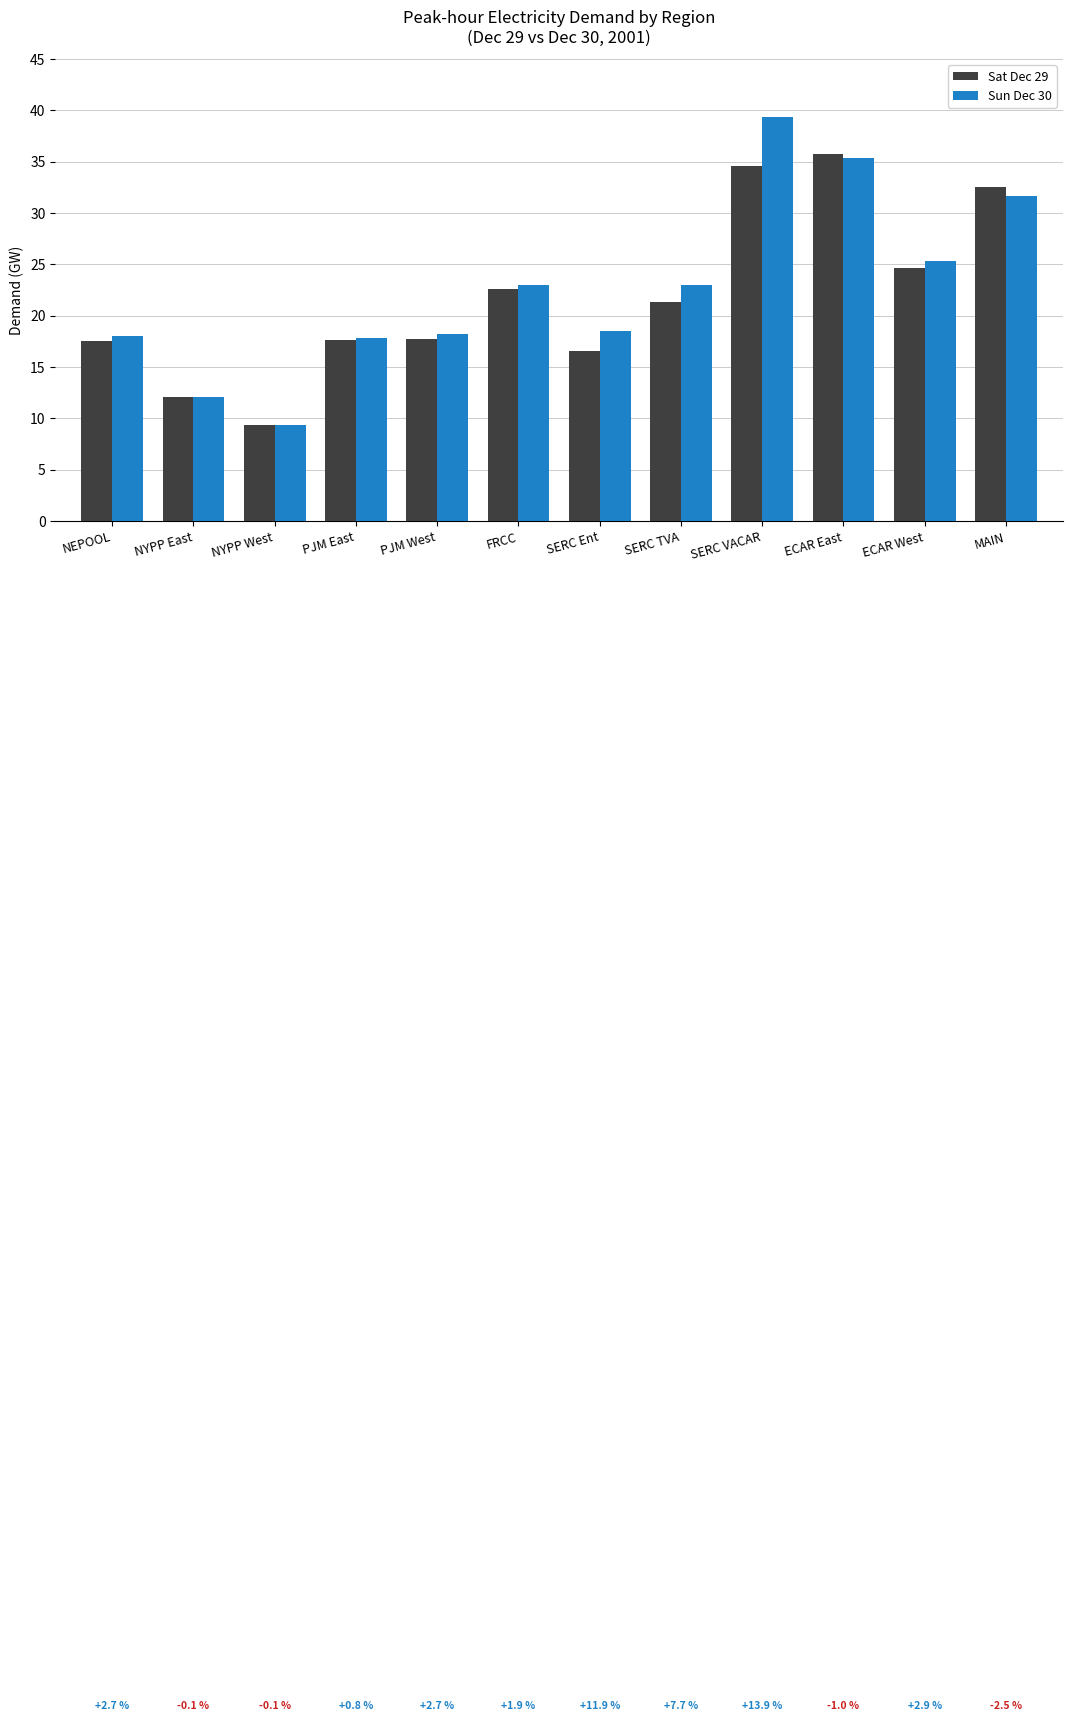

How many bars are there in each group?

2